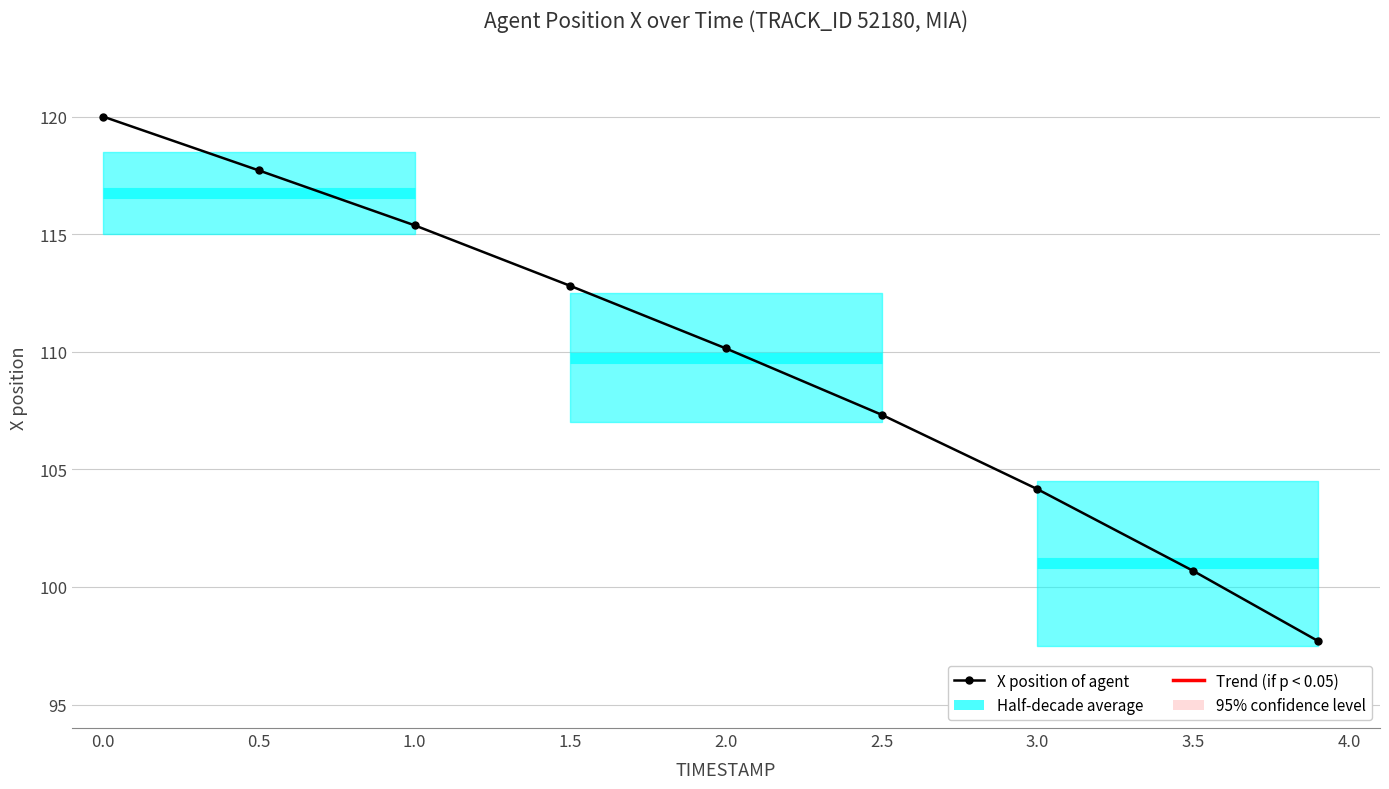

What is the value of the 6th point from the left?

107.3